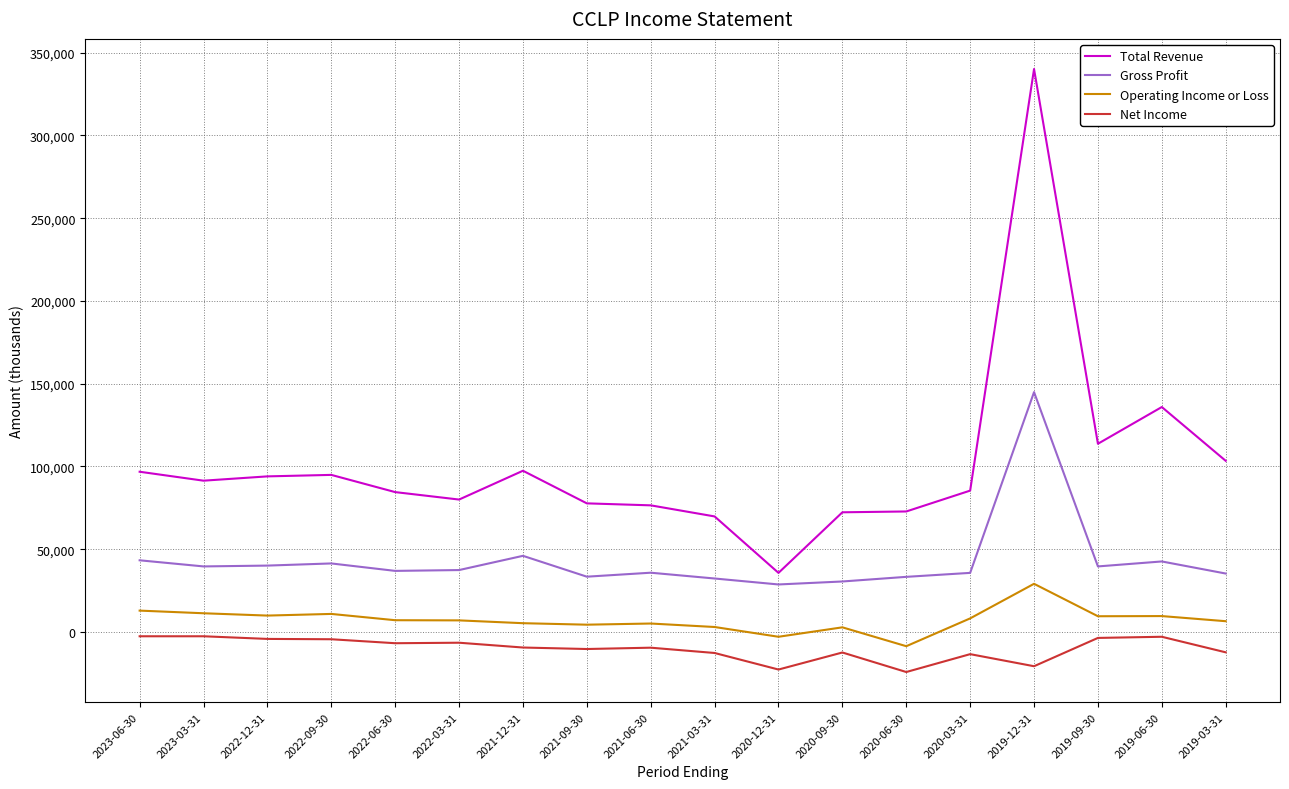

True or false: Gross Profit and Operating Income or Loss intersect in this chart.

False